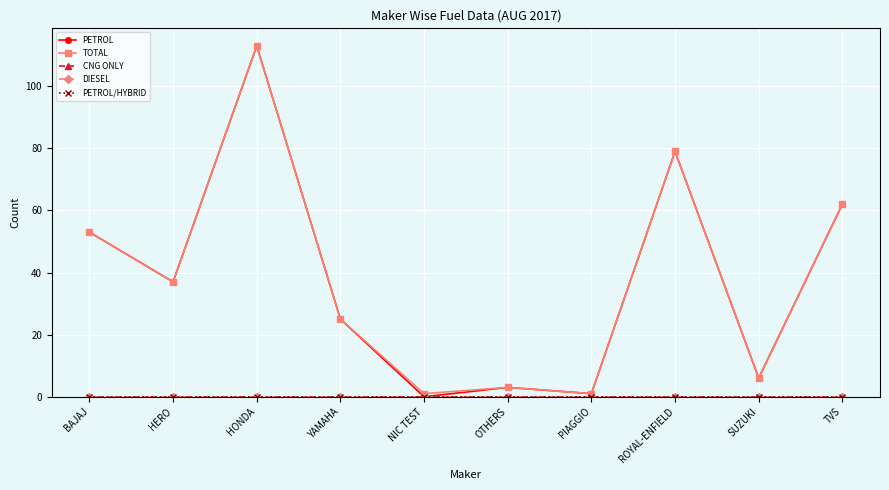

Reading left to right, list all the values displayed in this chart.

PETROL: 53	37	113	25	0	3	1	79	6	62
TOTAL: 53	37	113	25	1	3	1	79	6	62
CNG ONLY: 0	0	0	0	0	0	0	0	0	0
DIESEL: 0	0	0	0	0	0	0	0	0	0
PETROL/HYBRID: 0	0	0	0	0	0	0	0	0	0